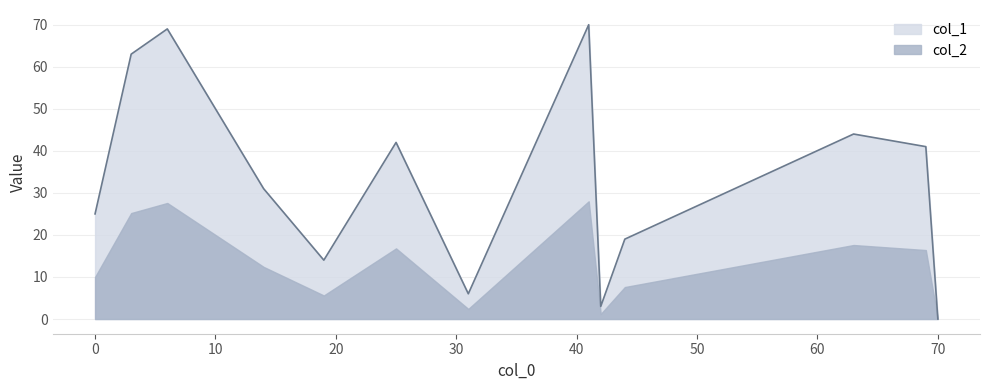

Which series has the widest spread of values?

col_1